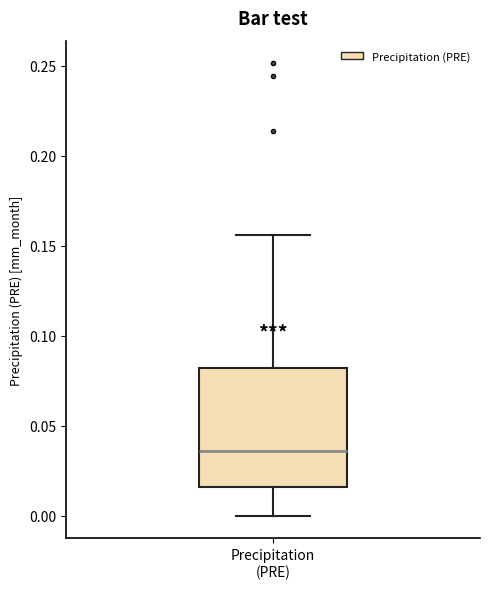

Where is the lower edge of the box for Precipitation (PRE) on the y-axis? The values are not printed on the chart, so give them approximately, as read against the axis.

0.015